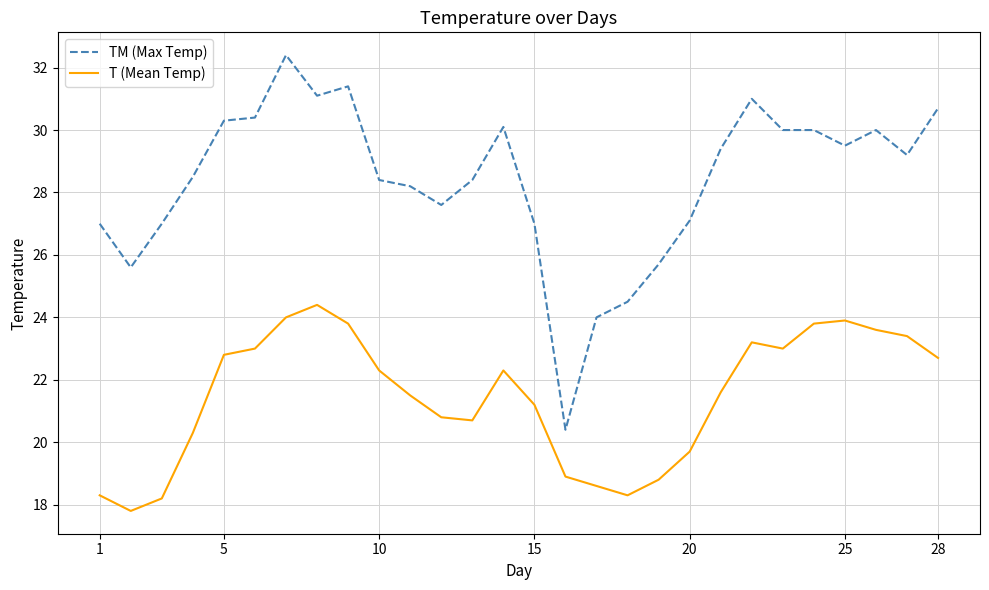

Which series has the largest range (max minus min)?

TM (Max Temp)